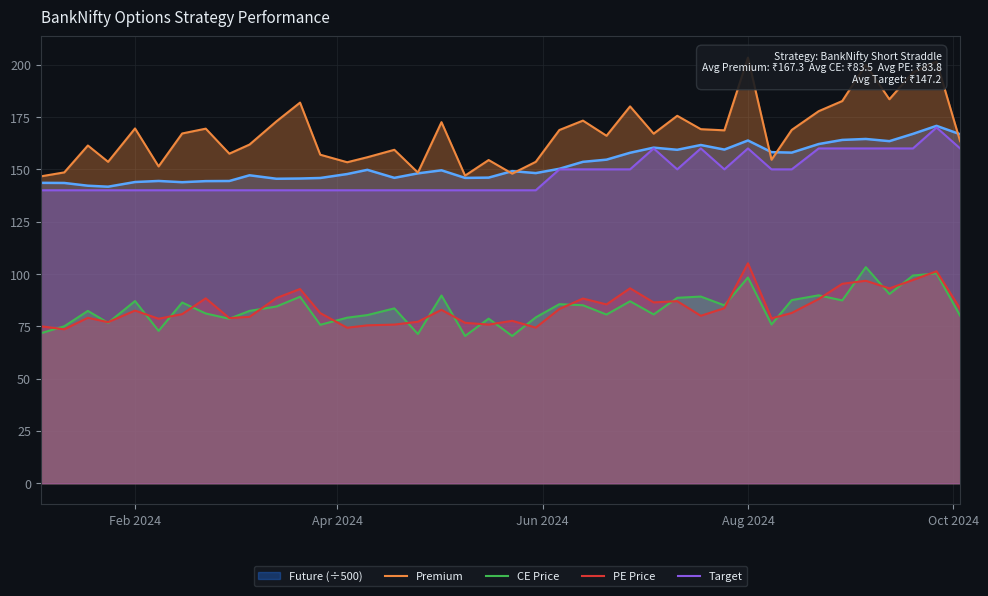

What is the difference between the second highest and minimum values in the Premium series?

54.9